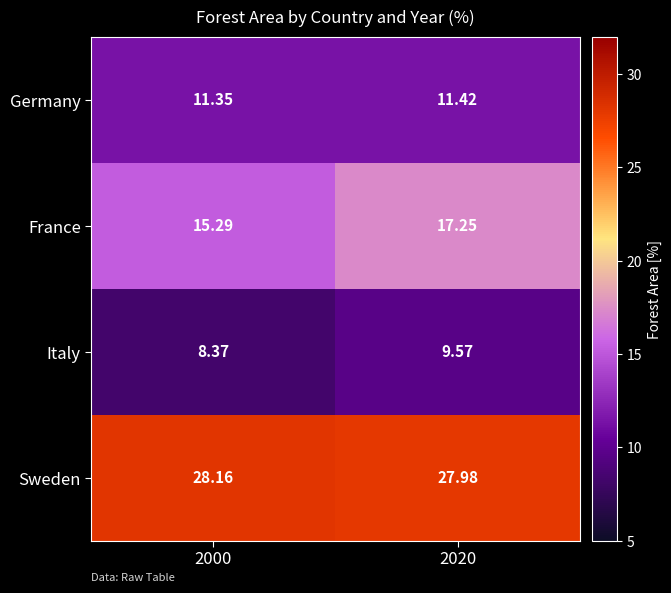

Which series has the largest range (max minus min)?

France